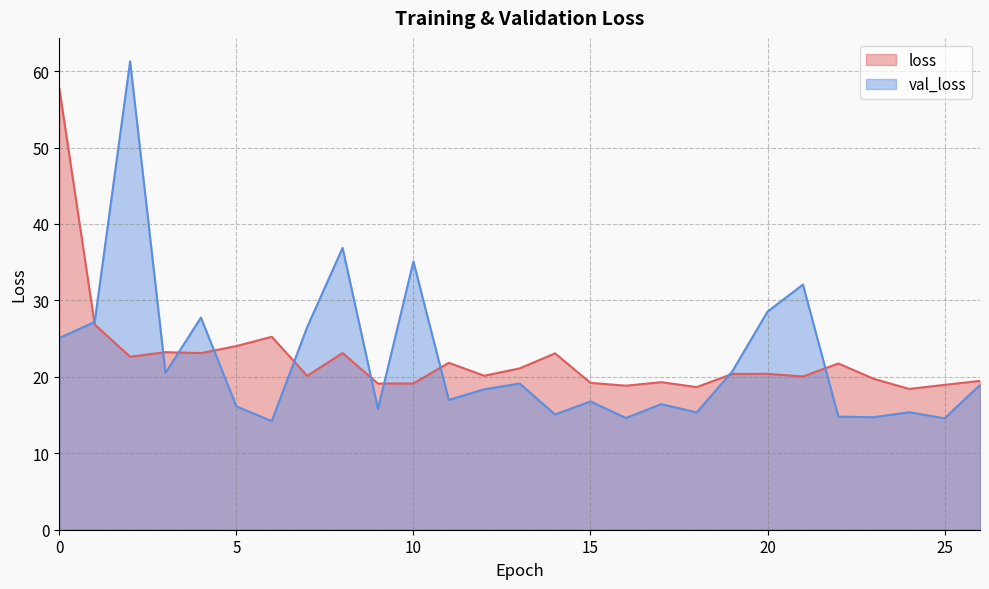

How many lines are shown in the chart?

2